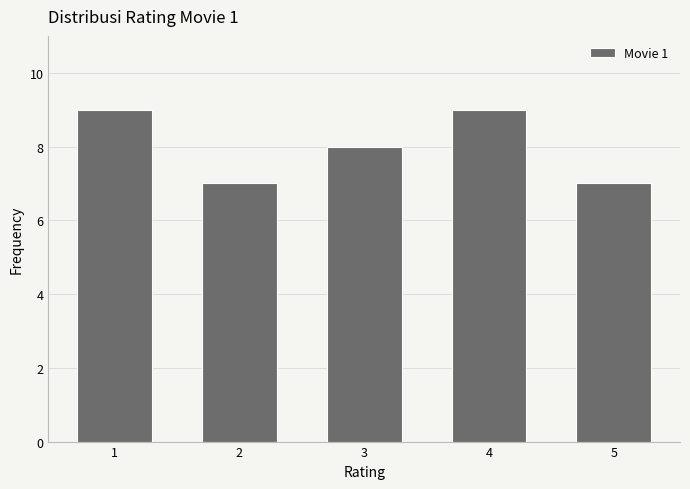

Reading right to left, extract all data points from this chart.

5=7	4=9	3=8	2=7	1=9